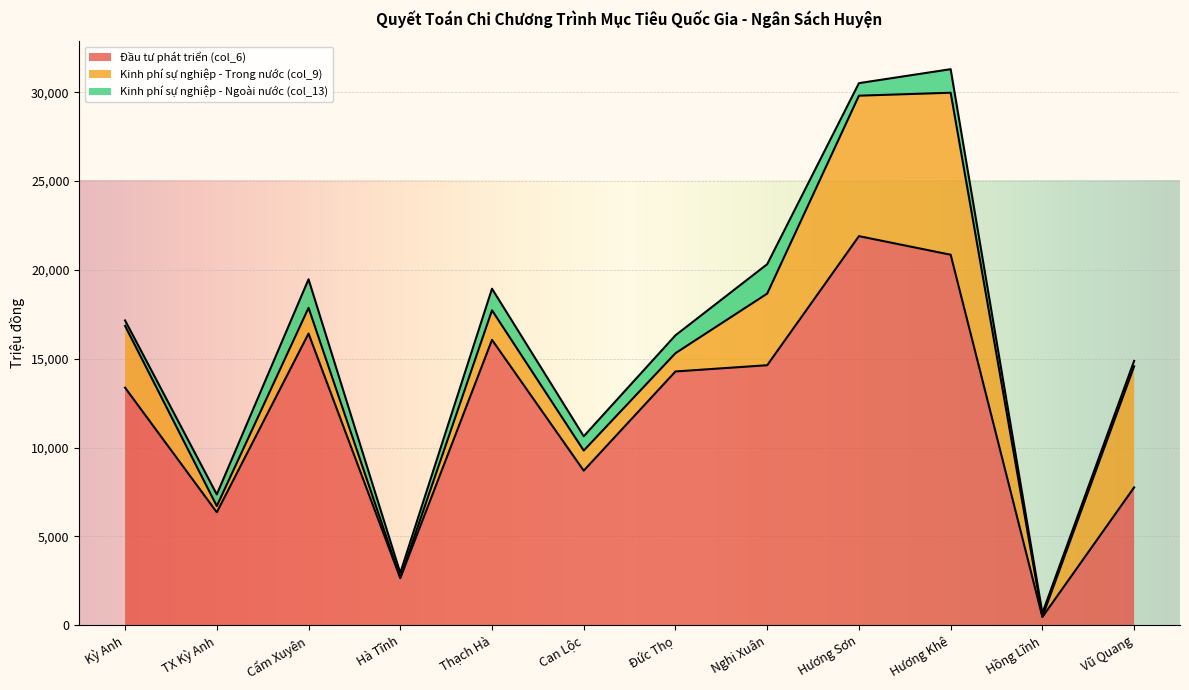

True or false: Đầu tư phát triển (col_6) has a value of 10582 at Vũ Quang.

False